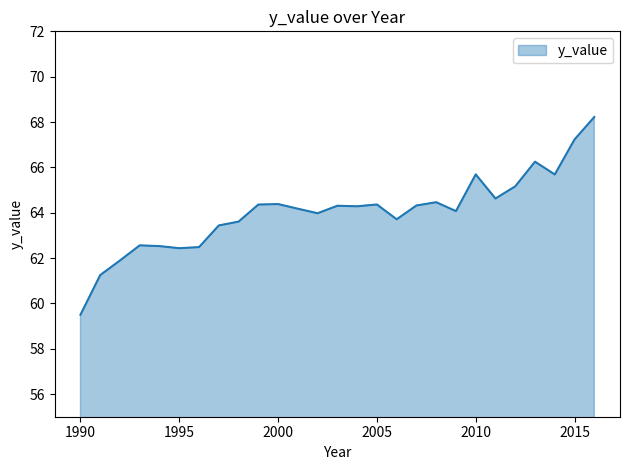

What is the minimum value shown in the chart?

59.5